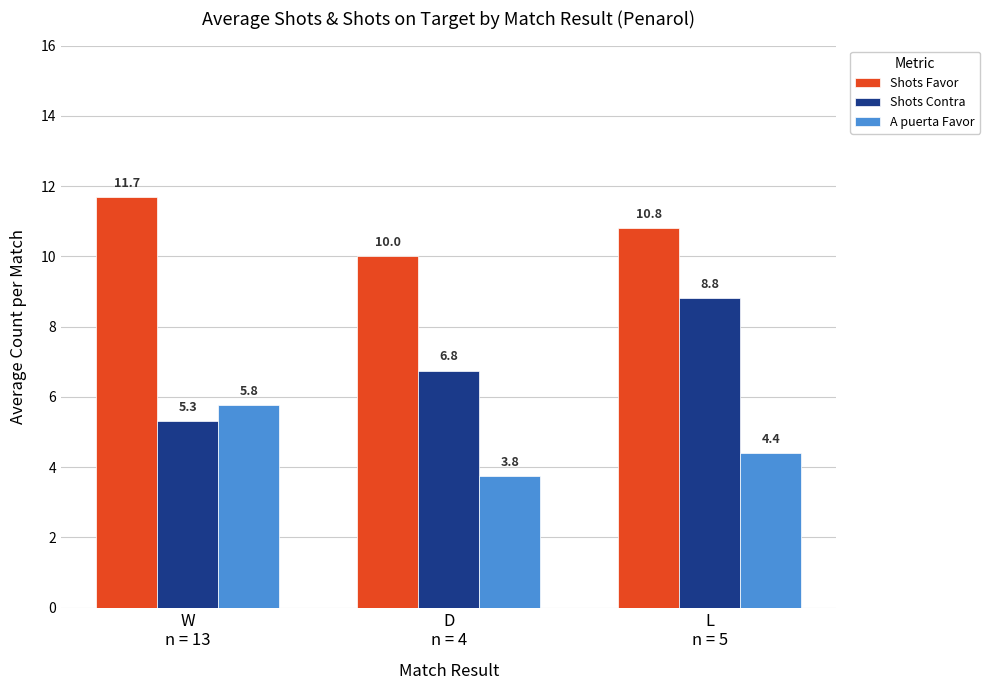

Which series has the widest spread of values?

Shots Contra